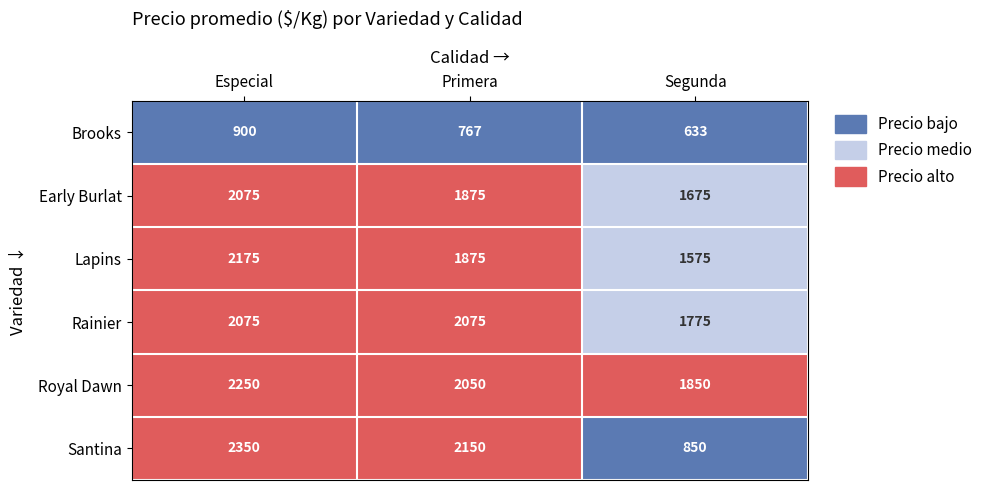

Reading right to left, what are all the values shown in this chart?

Brooks: Segunda=633	Primera=767	Especial=900
Early Burlat: Segunda=1675	Primera=1875	Especial=2075
Lapins: Segunda=1575	Primera=1875	Especial=2175
Rainier: Segunda=1775	Primera=2075	Especial=2075
Royal Dawn: Segunda=1850	Primera=2050	Especial=2250
Santina: Segunda=850	Primera=2150	Especial=2350